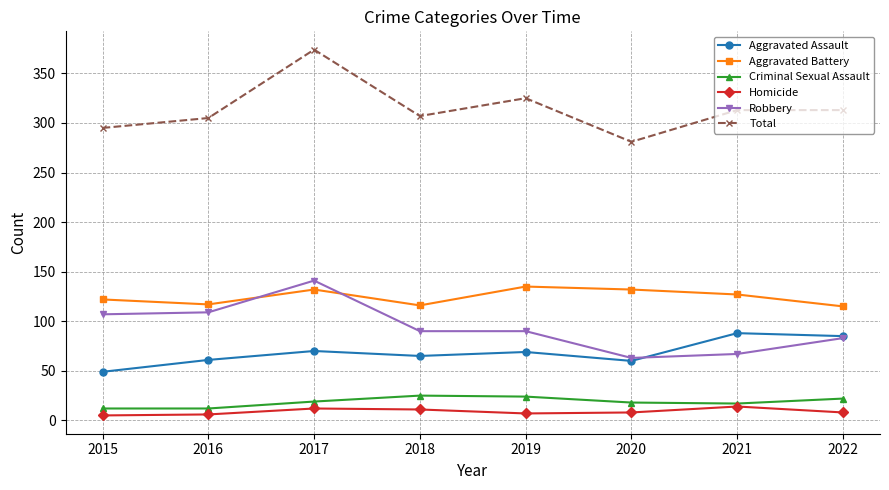

True or false: Total and Robbery cross at least once.

False